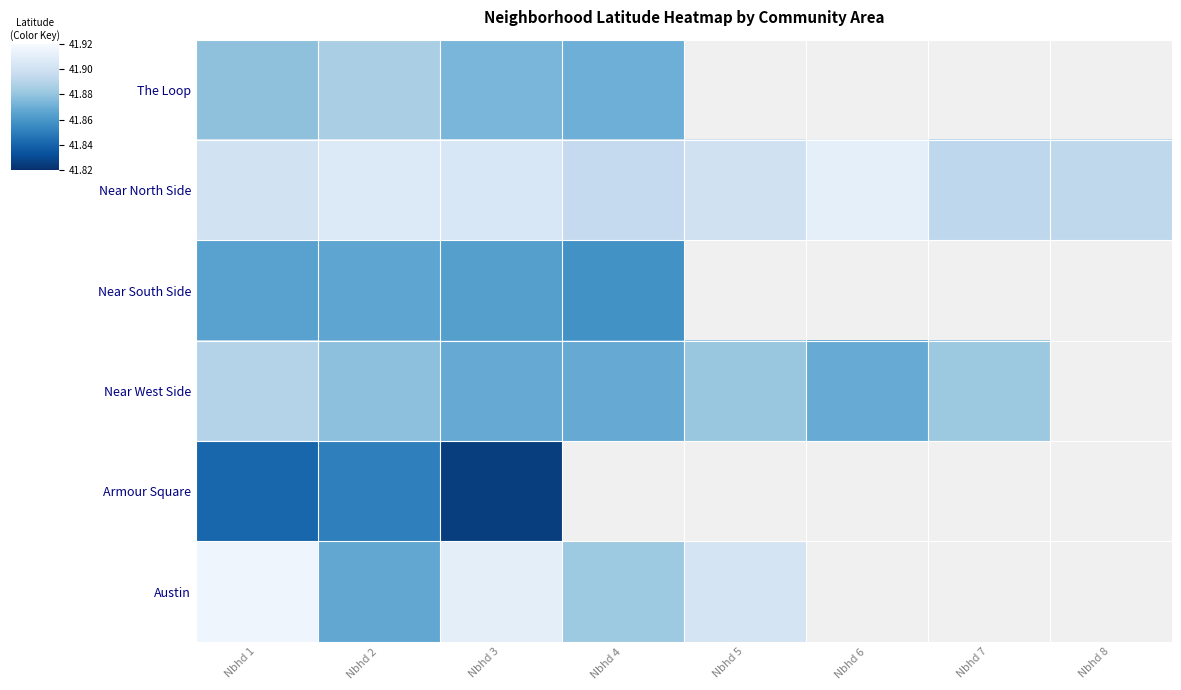

Which label corresponds to the largest value in the chart?

Nbhd 1